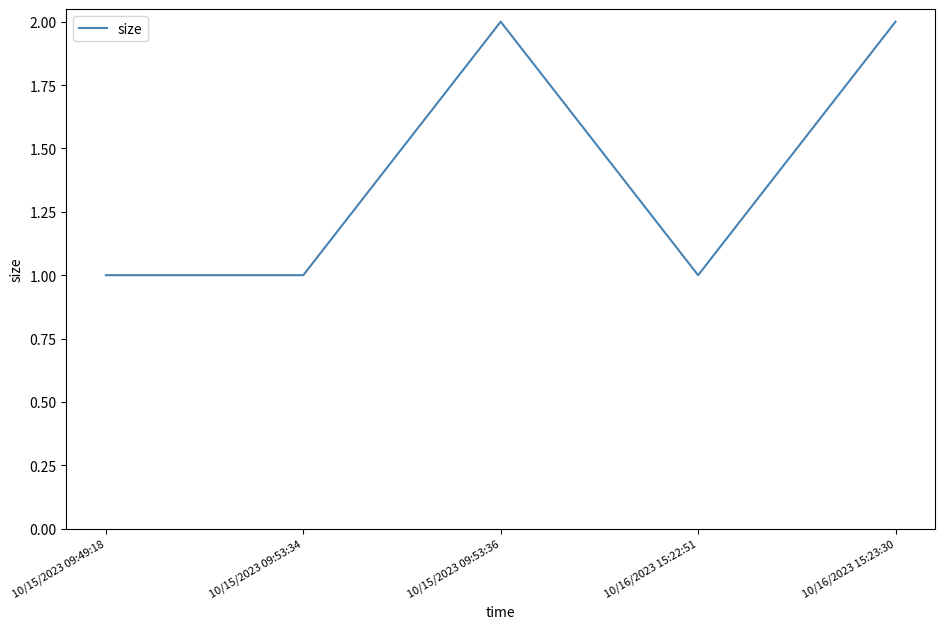

The chart shows a value of 2 at 10/16/2023 15:23:30. True or false?

True